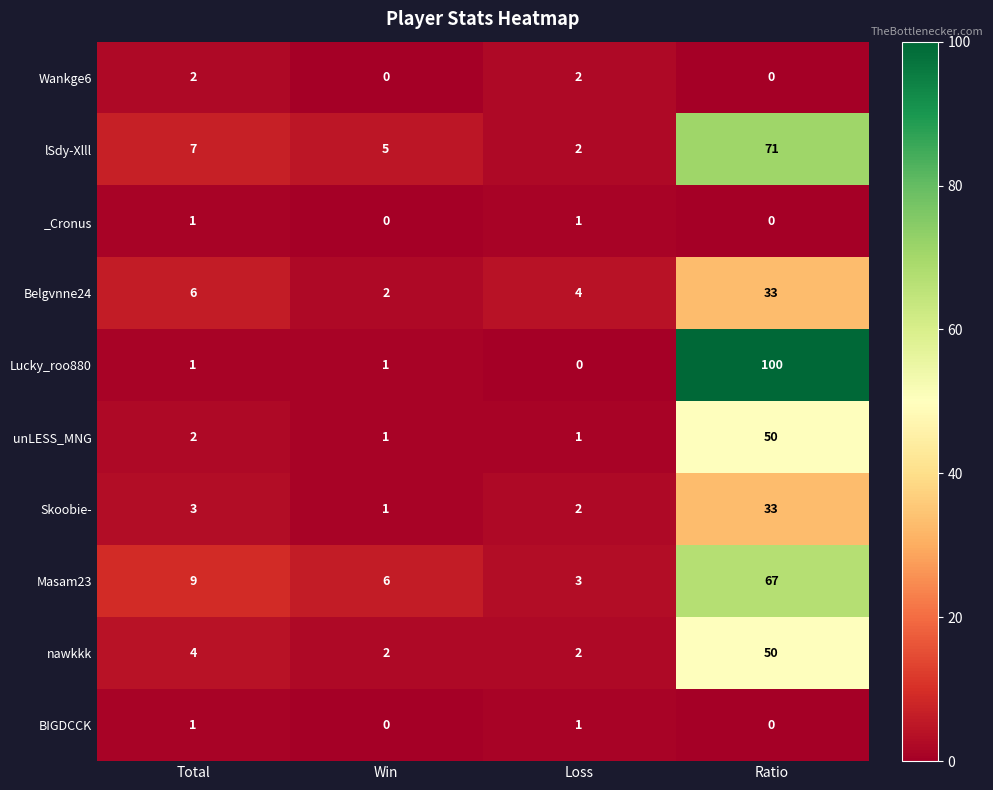

What is the sum of all Belgvnne24 values?

45